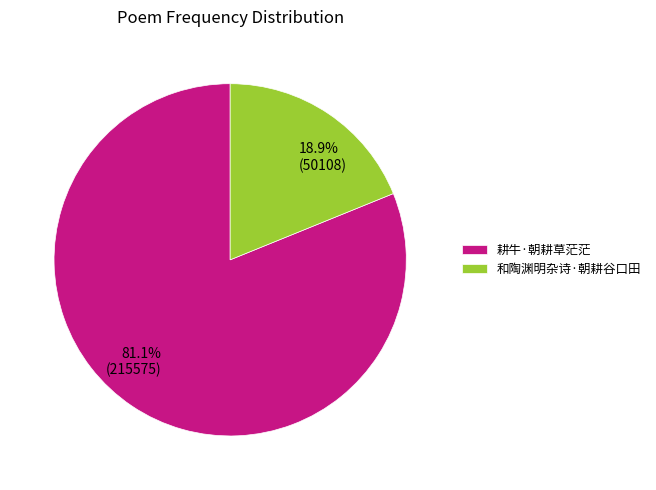

Does 和陶渊明杂诗·朝耕谷口田 represent more than half of the total?

No